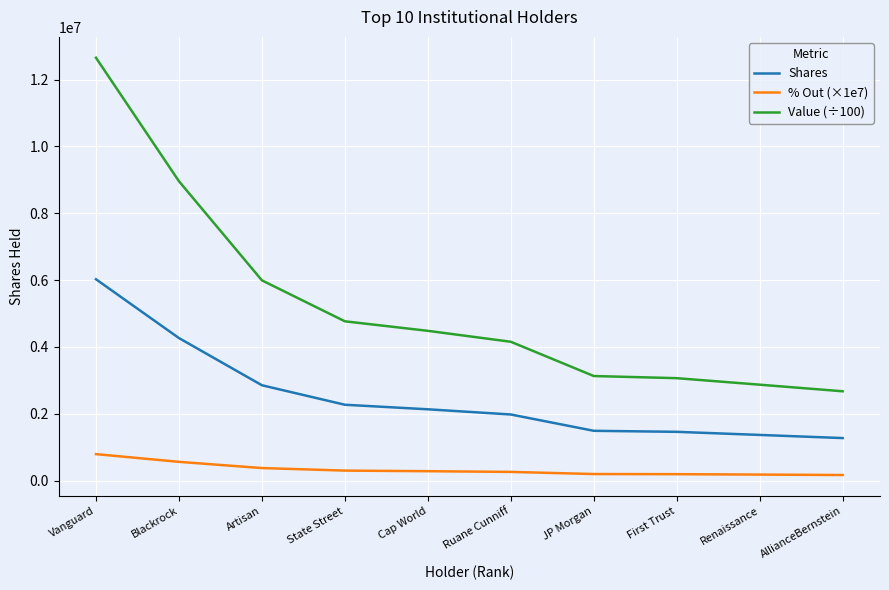

What is the approximate value of Value (÷100) at State Street?

4766679.2